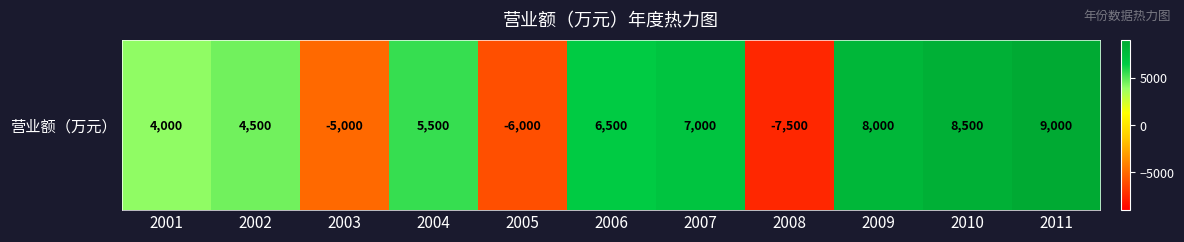

Where is the data nearest to the value 750?

2001